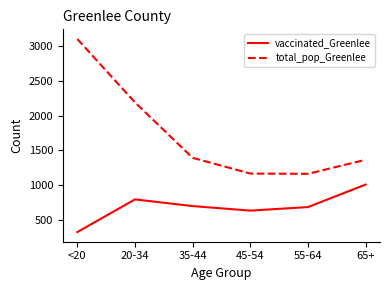

Is it true that total_pop_Greenlee equals 1871 at 65+?

False